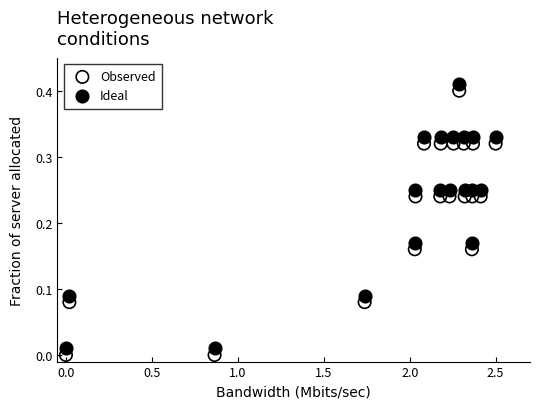

What is the X range (max minus min) for the scatter plot?

2.5